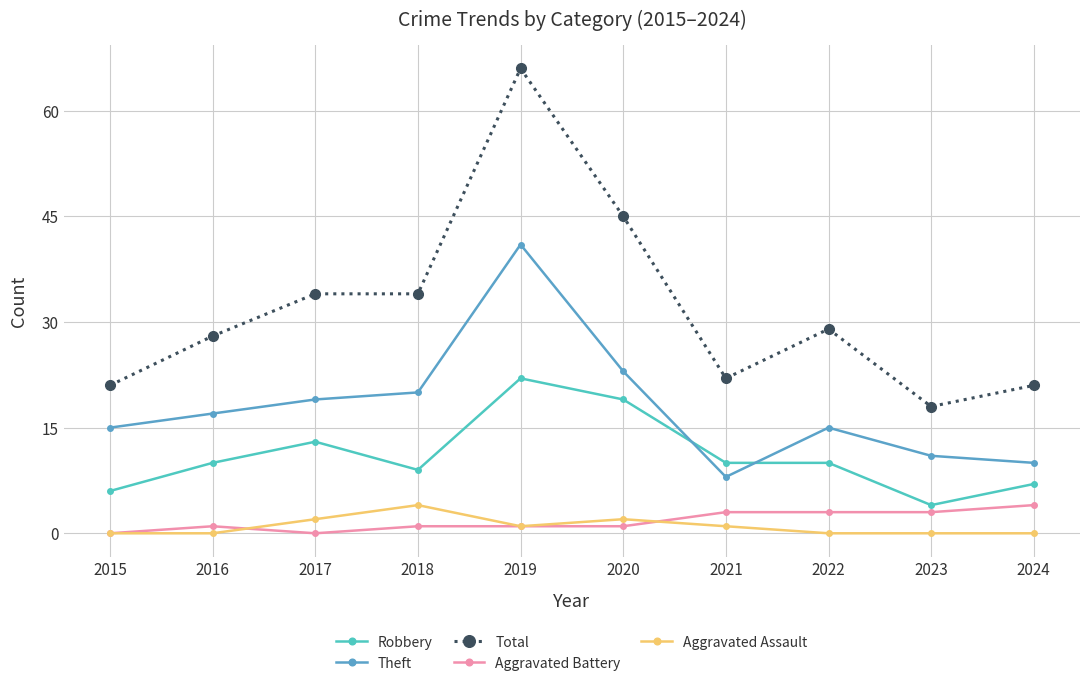

Reading left to right, extract all data points from this chart.

Robbery: 2015=6	2016=10	2017=13	2018=9	2019=22	2020=19	2021=10	2022=10	2023=4	2024=7
Theft: 2015=15	2016=17	2017=19	2018=20	2019=41	2020=23	2021=8	2022=15	2023=11	2024=10
Total: 2015=21	2016=28	2017=34	2018=34	2019=66	2020=45	2021=22	2022=29	2023=18	2024=21
Aggravated Battery: 2015=0	2016=1	2017=0	2018=1	2019=1	2020=1	2021=3	2022=3	2023=3	2024=4
Aggravated Assault: 2015=0	2016=0	2017=2	2018=4	2019=1	2020=2	2021=1	2022=0	2023=0	2024=0